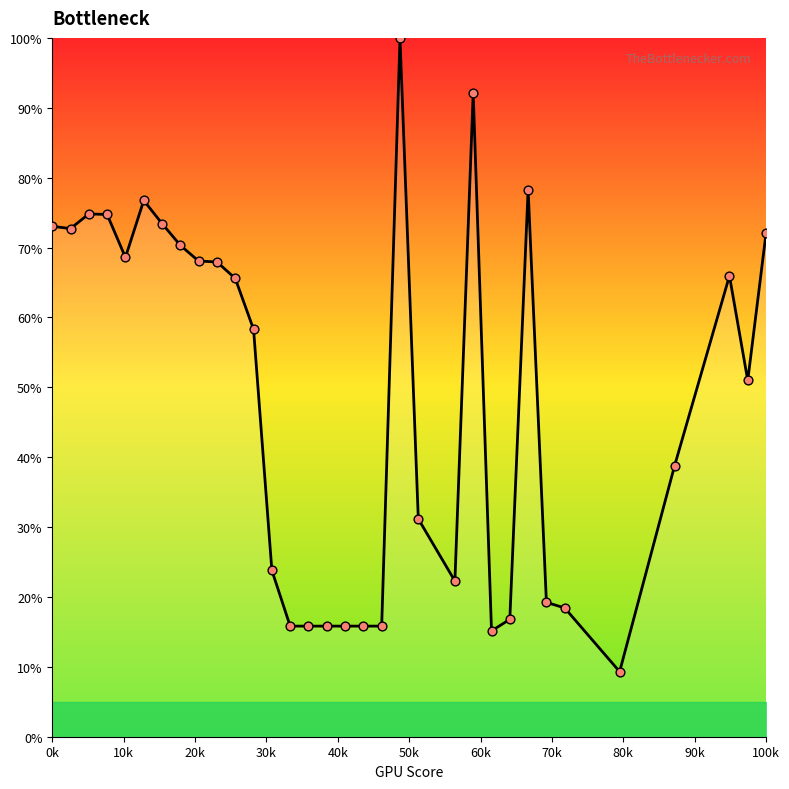

What is the maximum value shown in the chart?

100.0